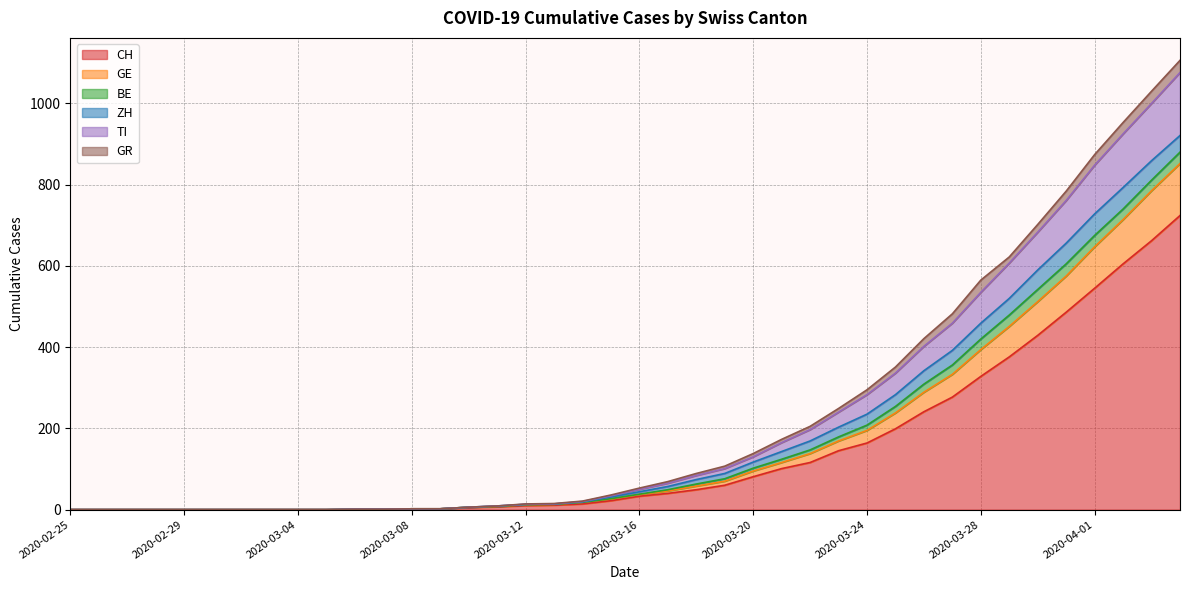

True or false: TI and GE cross at least once.

False